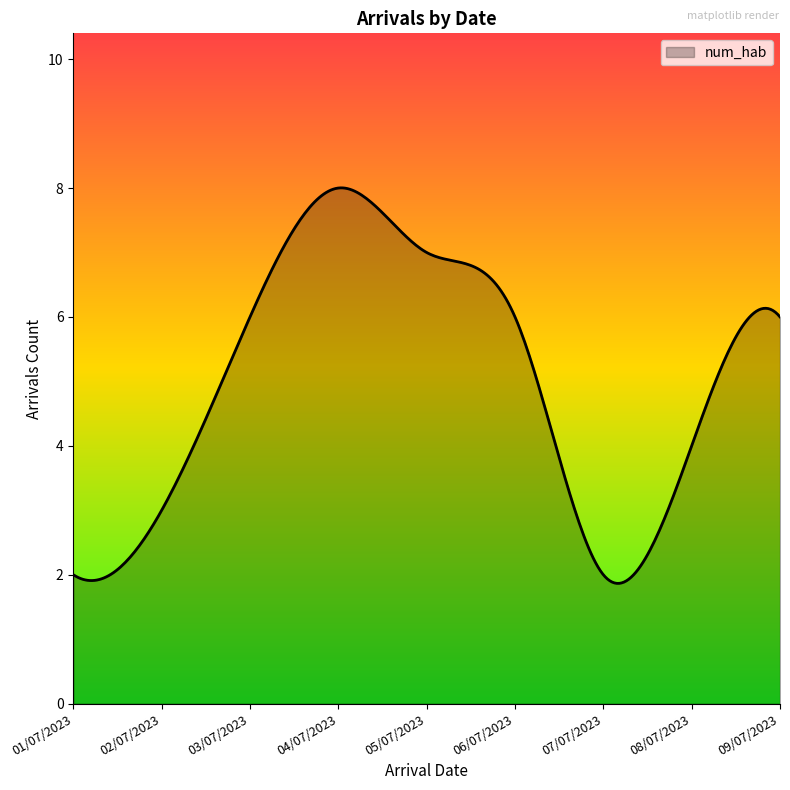

What is the greatest value displayed?

8.0